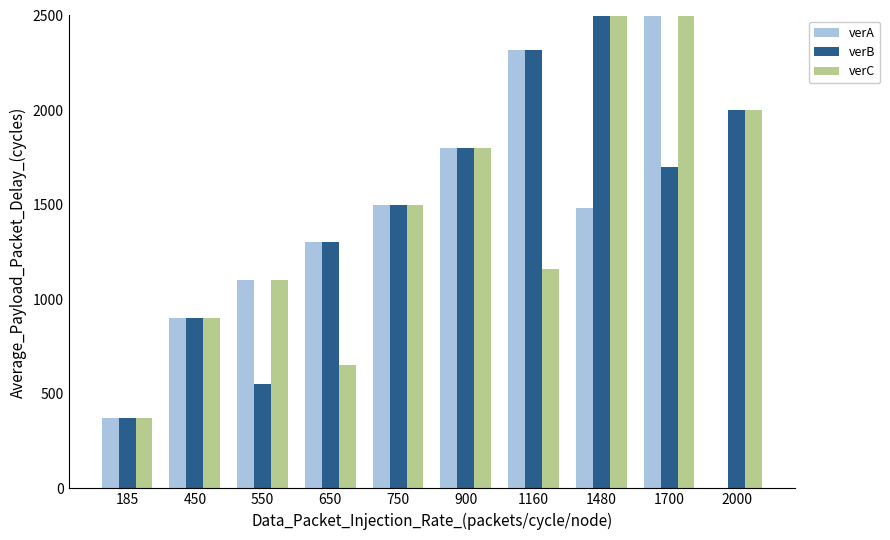

Rank the categories by verB value from highest to lowest.

1480, 1160, 2000, 900, 1700, 750, 650, 450, 550, 185